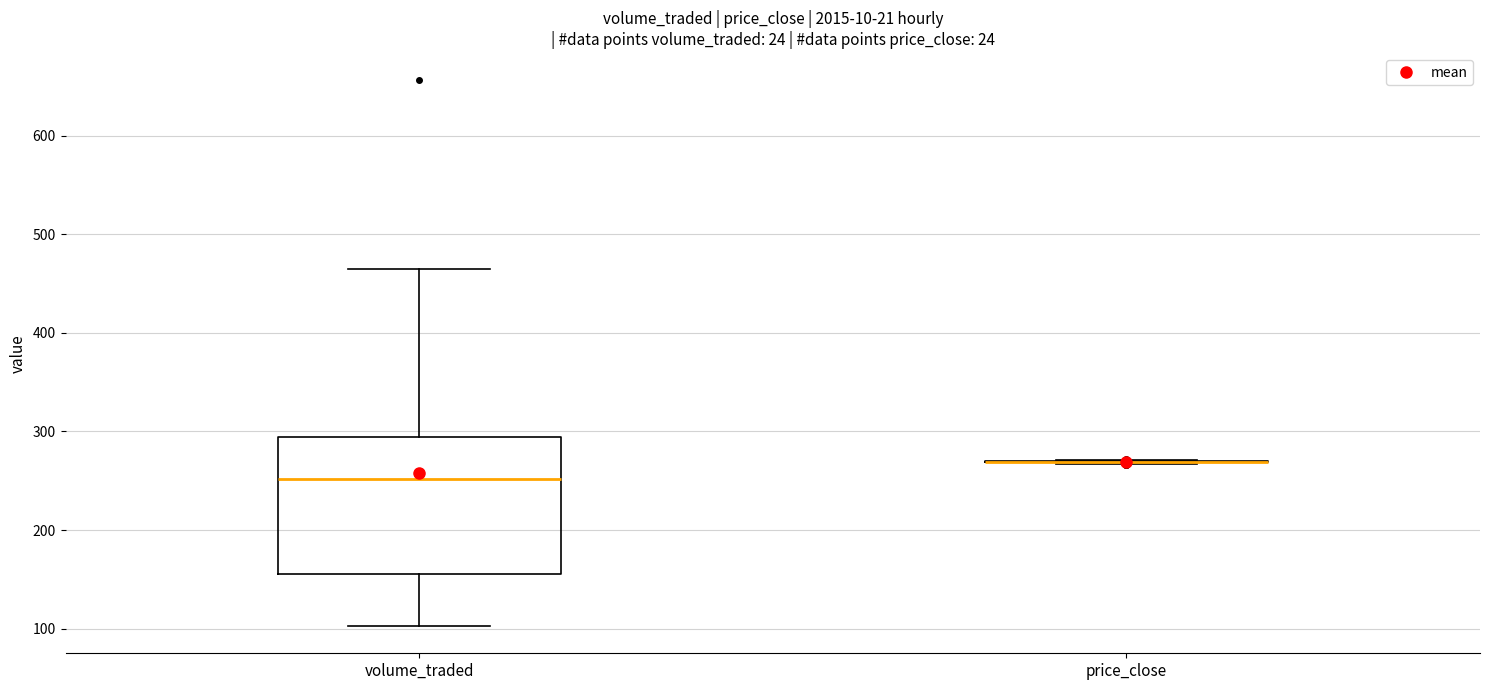

Reading left to right, transcribe this box plot: for each box, give where its median line is, the range the box spans, and where its two whiskers end, as read against the y-axis. The values are not printed on the chart, so give them approximately, as read against the axis.

volume_traded: median 250, box 160 to 290, whiskers 100 to 460
price_close: box collapsed to a line at 270, whiskers 270 to 270